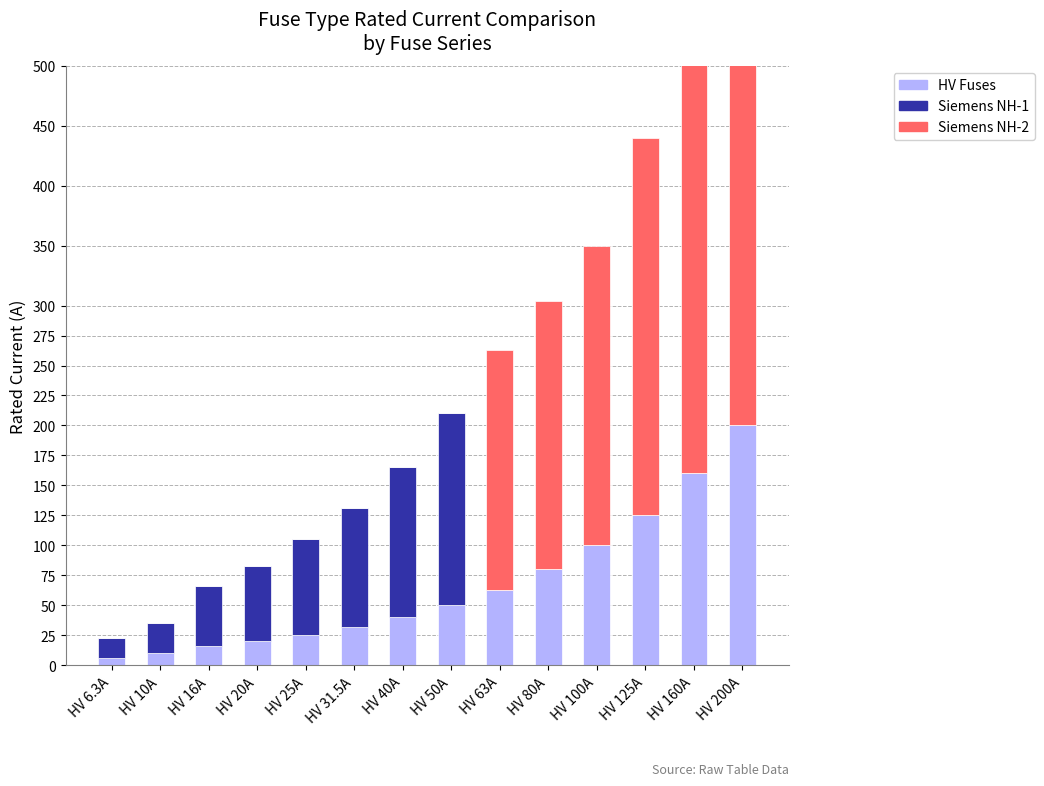

At which category is the sum across all series the highest?

HV 200A